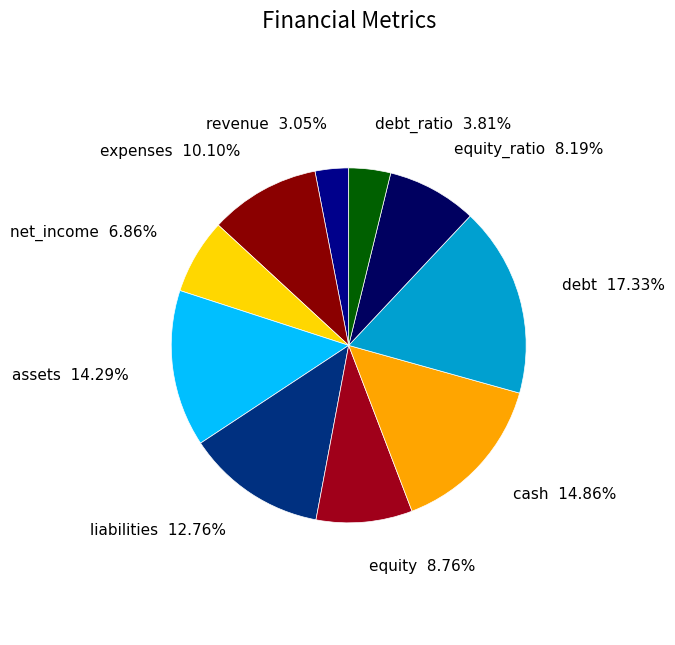

Between assets and cash, which is larger?

cash